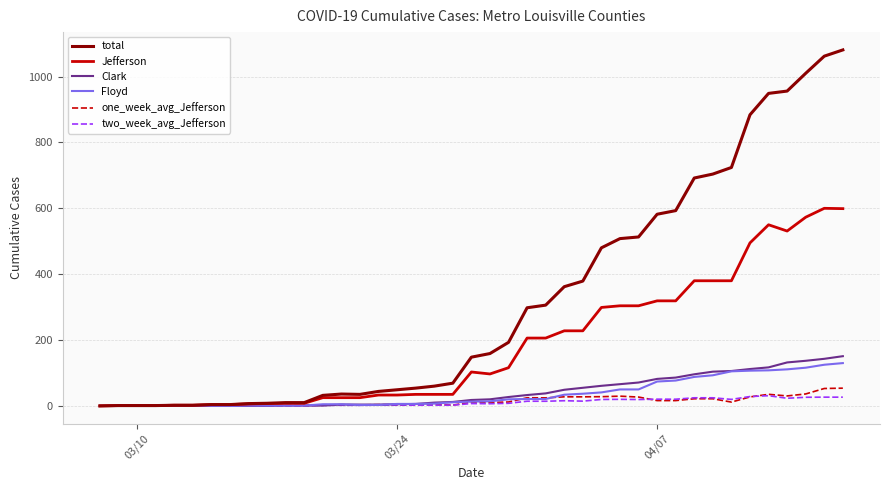

Which series has the largest total across all categories?

total